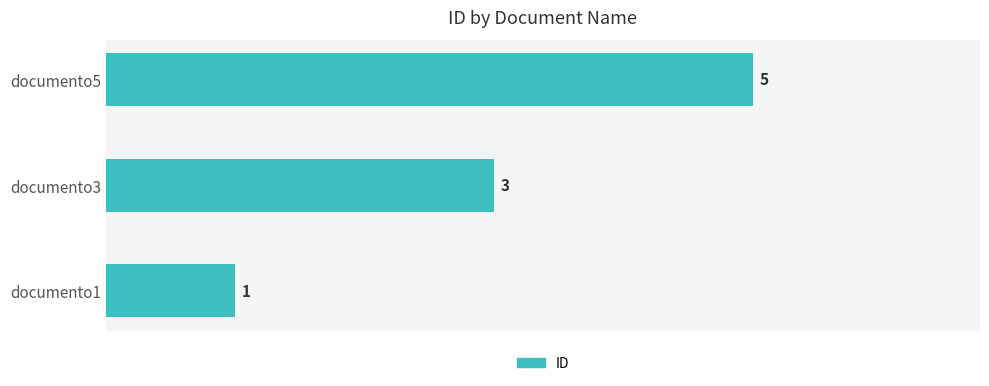

Which has a higher value, documento3 or documento5?

documento5